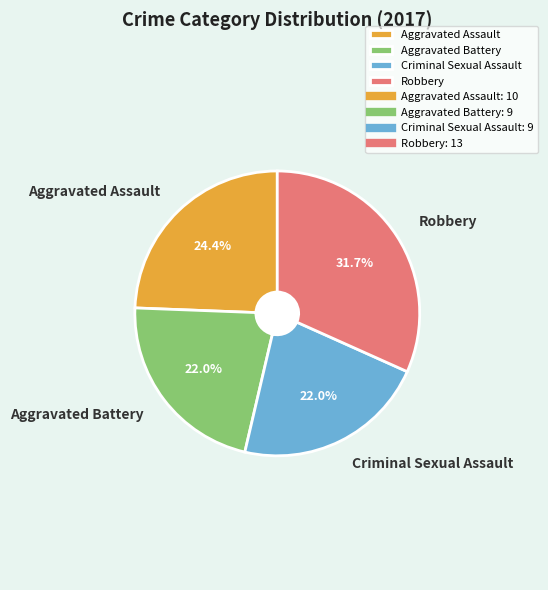

Count the number of slices in the pie.

4